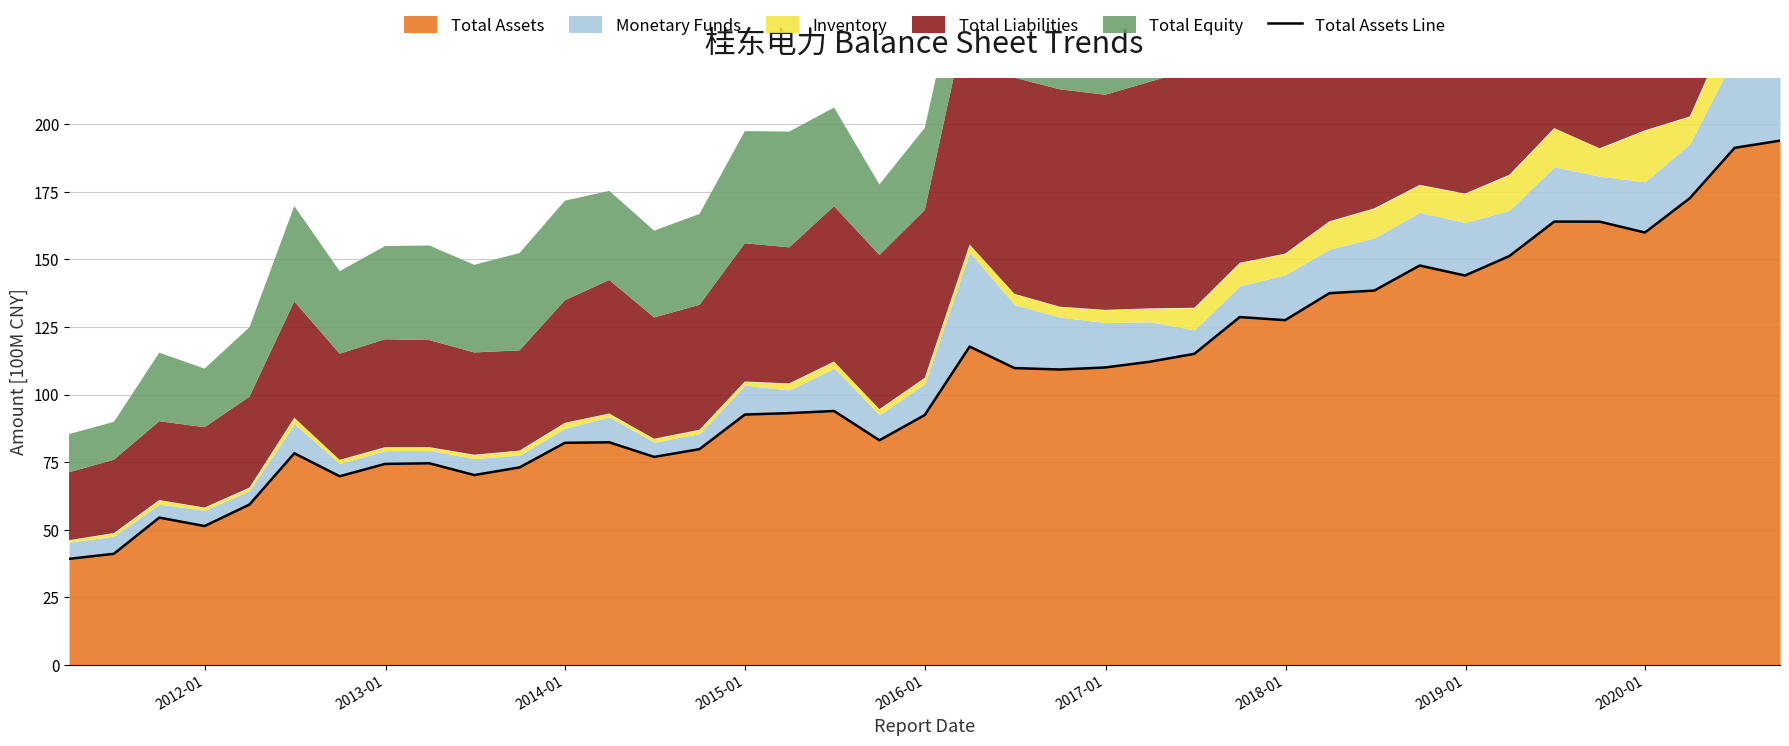

What is the minimum value for Total Assets?

39.2